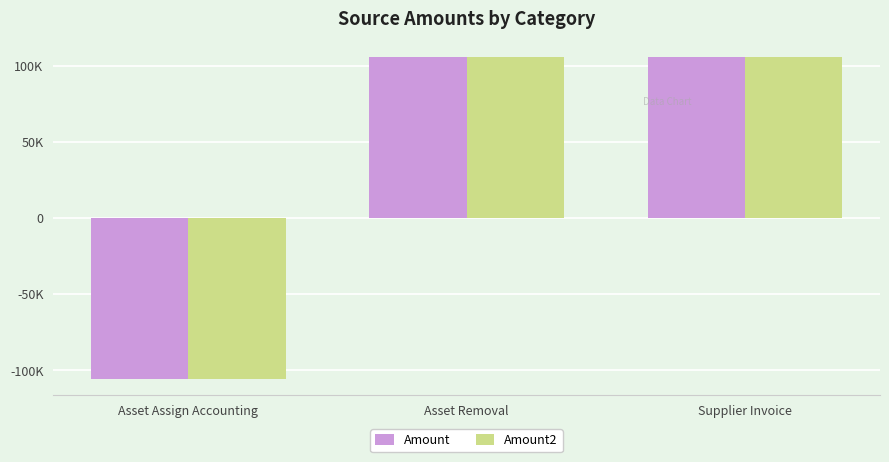

Reading left to right, list all the values displayed in this chart.

Amount: Asset Assign Accounting=-105481.6	Asset Removal=105481.6	Supplier Invoice=105481.6
Amount2: Asset Assign Accounting=-105481.6	Asset Removal=105481.6	Supplier Invoice=105481.6